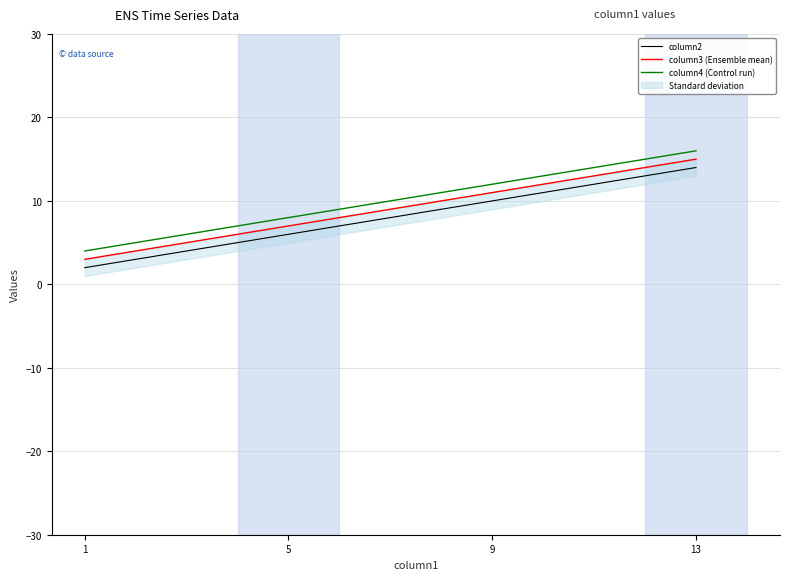

Reading left to right, transcribe all the data shown in this chart.

column2: 1=2	5=6	9=10	13=14
column3 (Ensemble mean): 1=3	5=7	9=11	13=15
column4 (Control run): 1=4	5=8	9=12	13=16